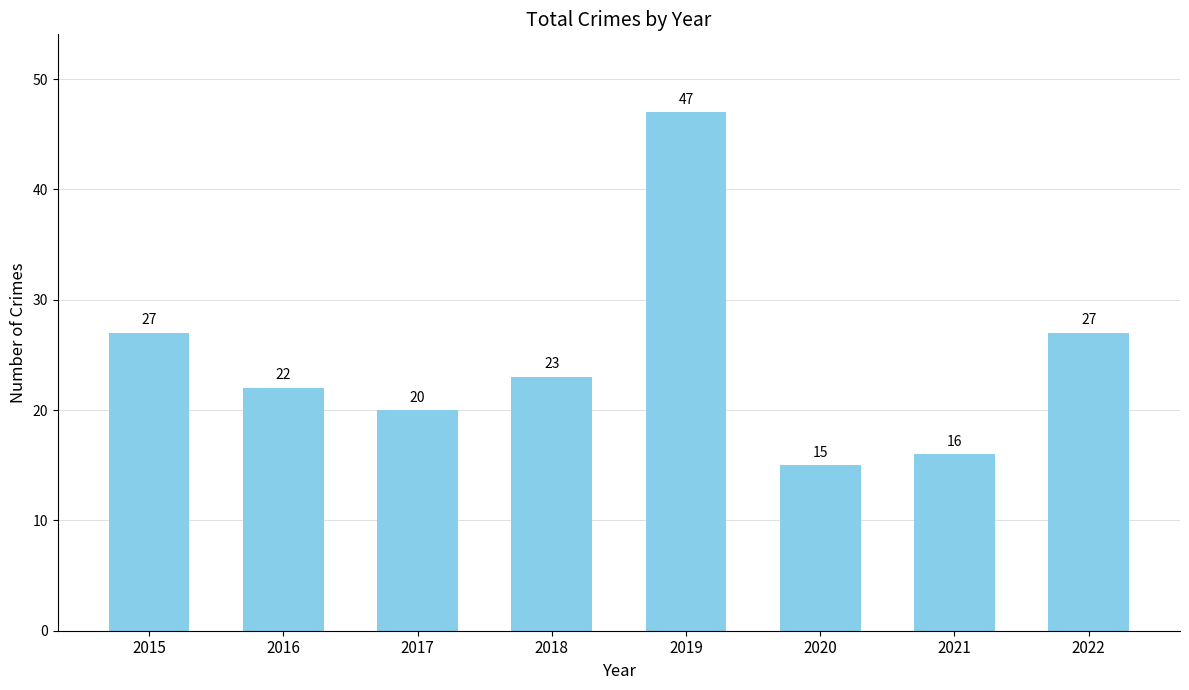

What is the smallest value displayed?

15